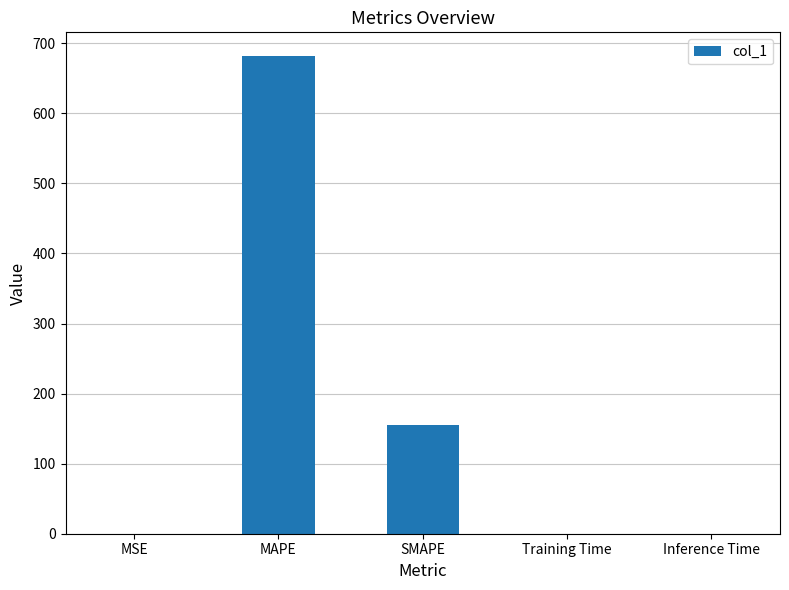

At which category does the chart reach its peak across all series?

MAPE